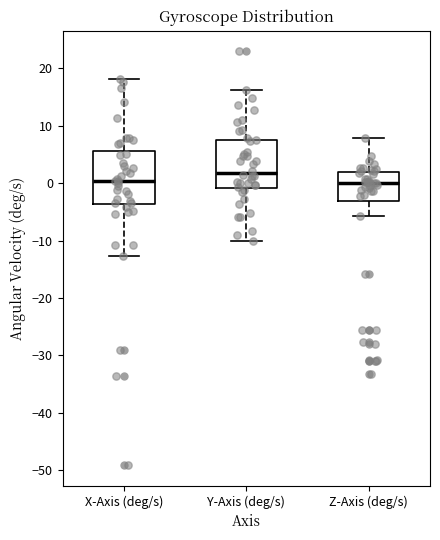

Which box's median line is the highest?

Y-Axis (deg/s)